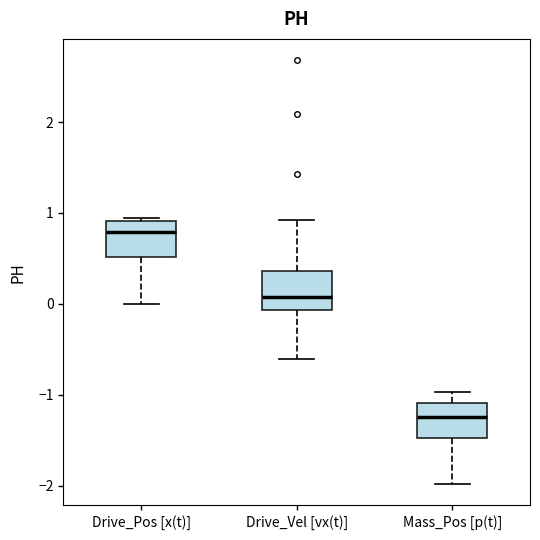

Reading left to right, transcribe this box plot: for each box, give where its median line is, the range the box spans, and where its two whiskers end, as read against the y-axis. The values are not printed on the chart, so give them approximately, as read against the axis.

Drive_Pos [x(t)]: median 0.8, box 0.5 to 0.9, whiskers 0.0 to 0.9 (just above the box's upper edge)
Drive_Vel [vx(t)]: median 0.1, box -0.1 to 0.4, whiskers -0.6 to 0.9
Mass_Pos [p(t)]: median -1.2, box -1.5 to -1.1, whiskers -2.0 to -1.0